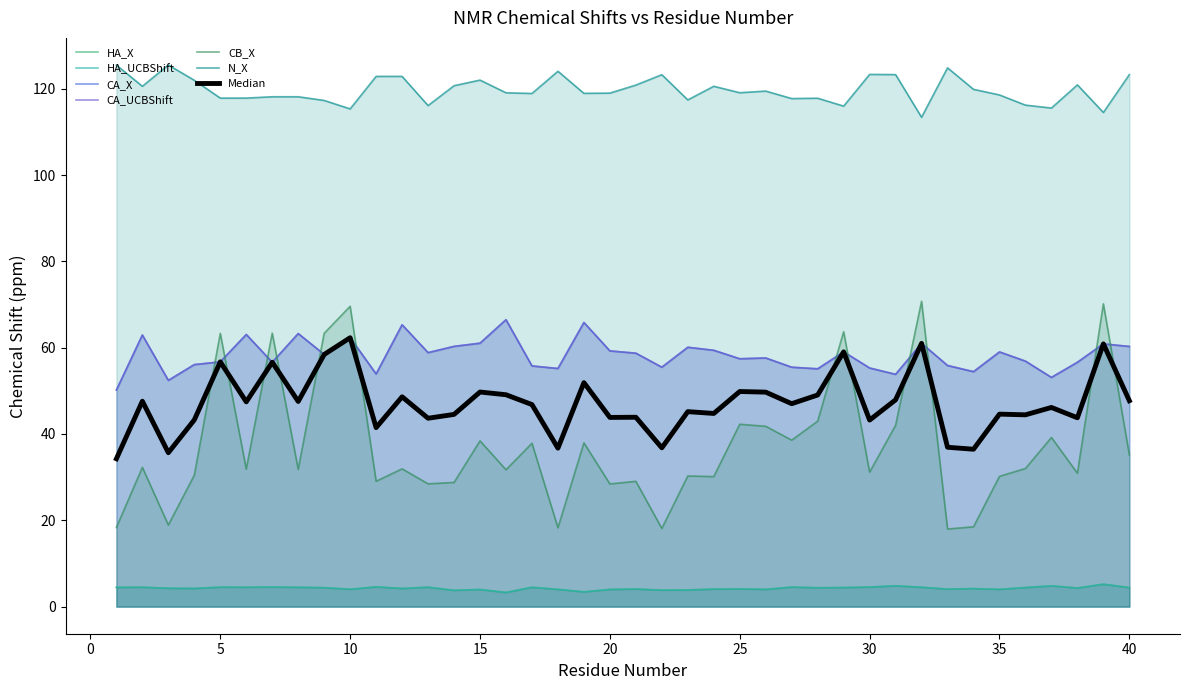

What is the minimum value shown in the chart?

3.3